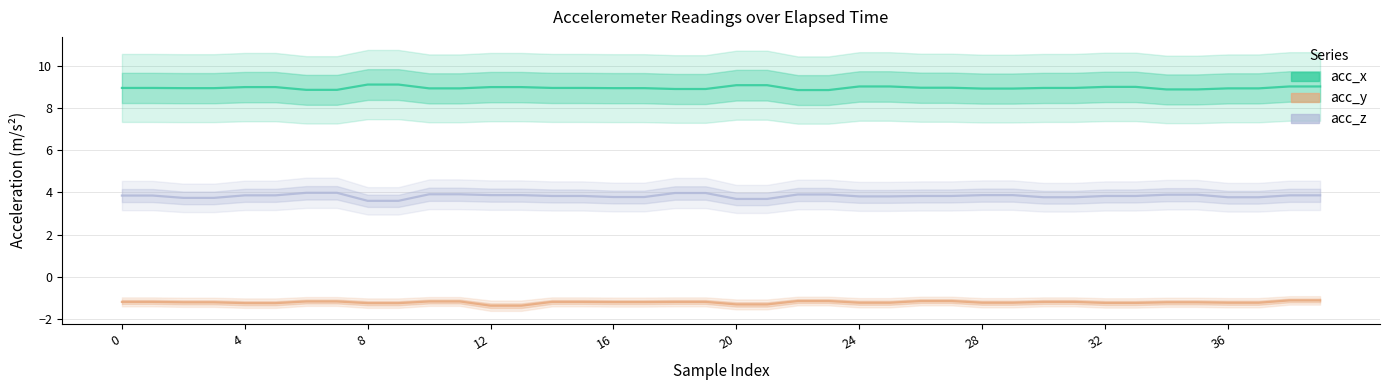

What is the total value across all series at 29?

11.6